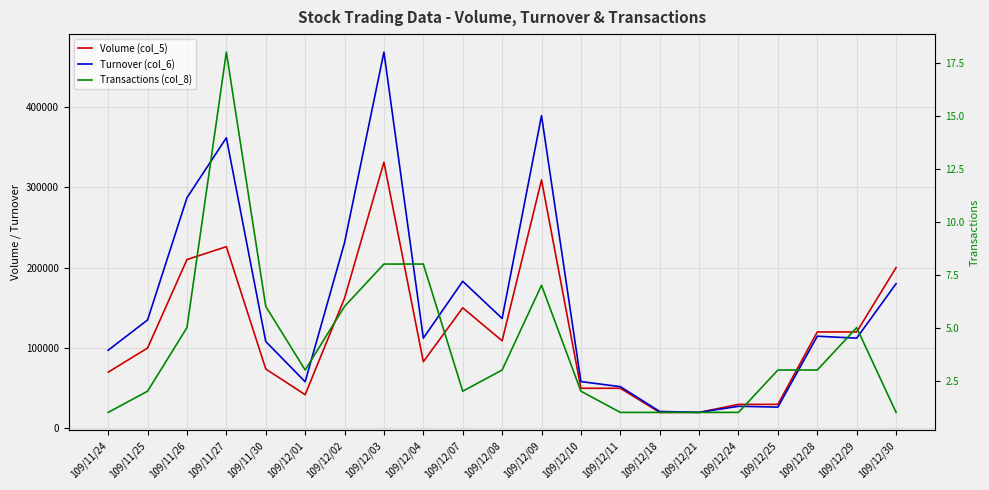

True or false: Volume (col_5) and Turnover (col_6) cross at least once.

False